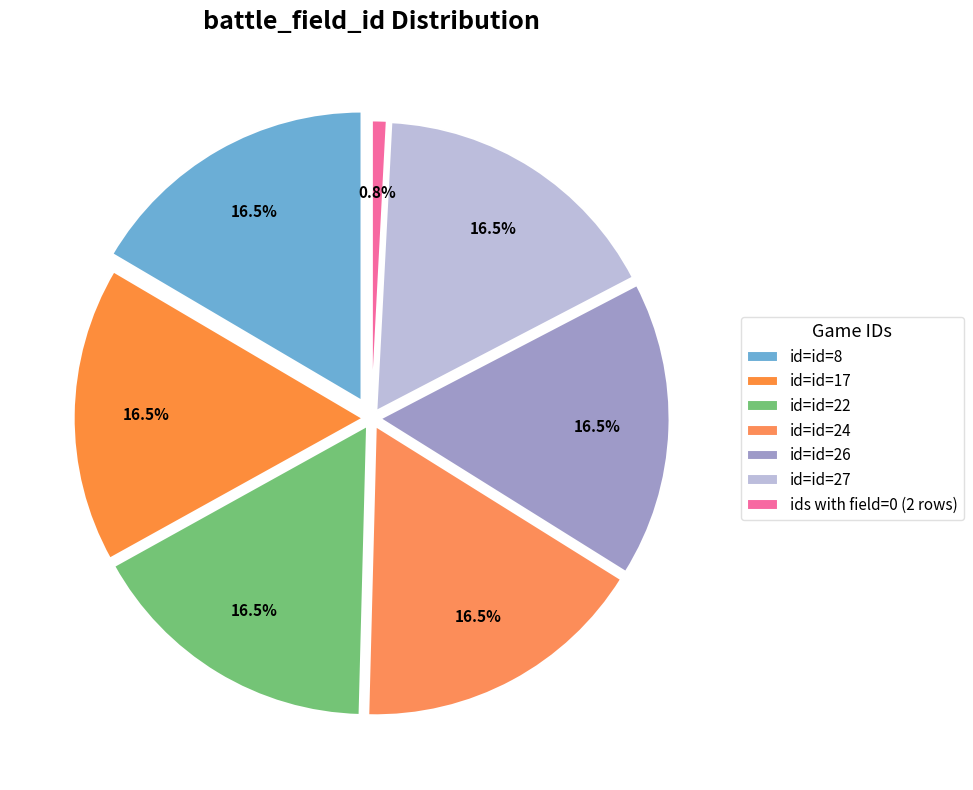

Is the sum of 27 and 8 greater than half?

No